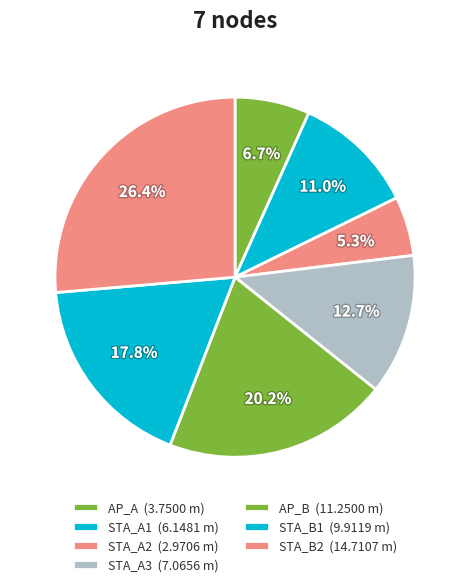

Approximately how many times larger is the value at AP_A compared to STA_A3?

0.5